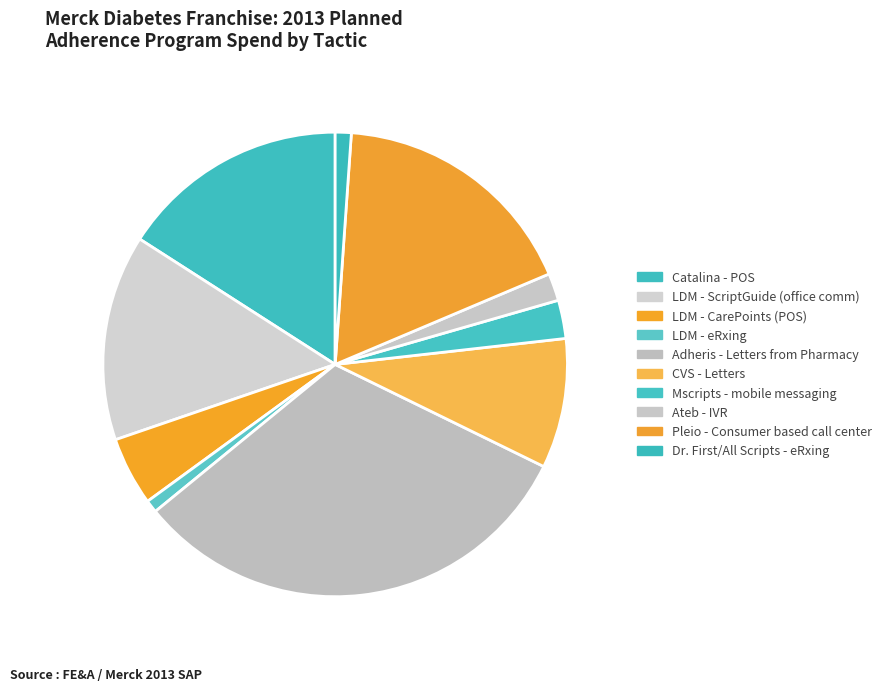

How many segments does this pie chart have?

10